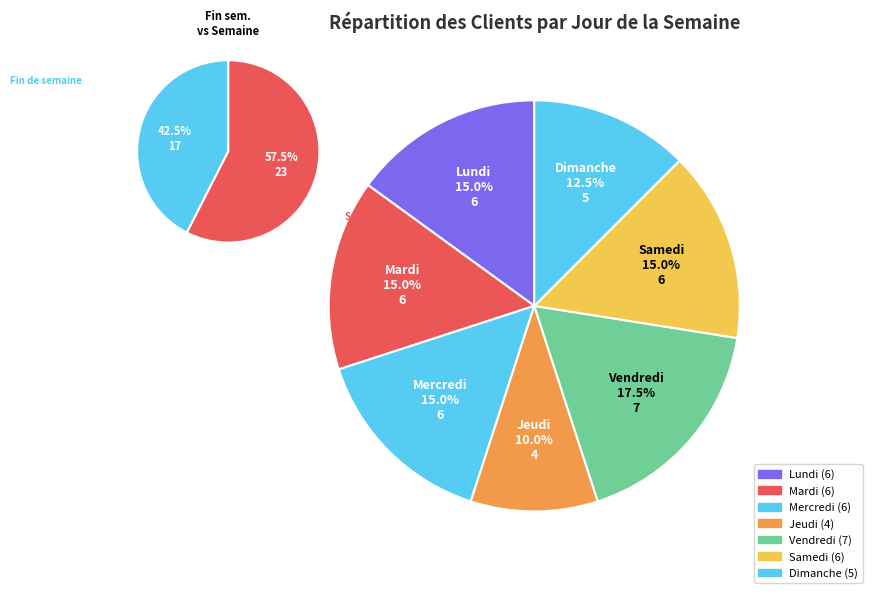

How many segments does this pie chart have?

7